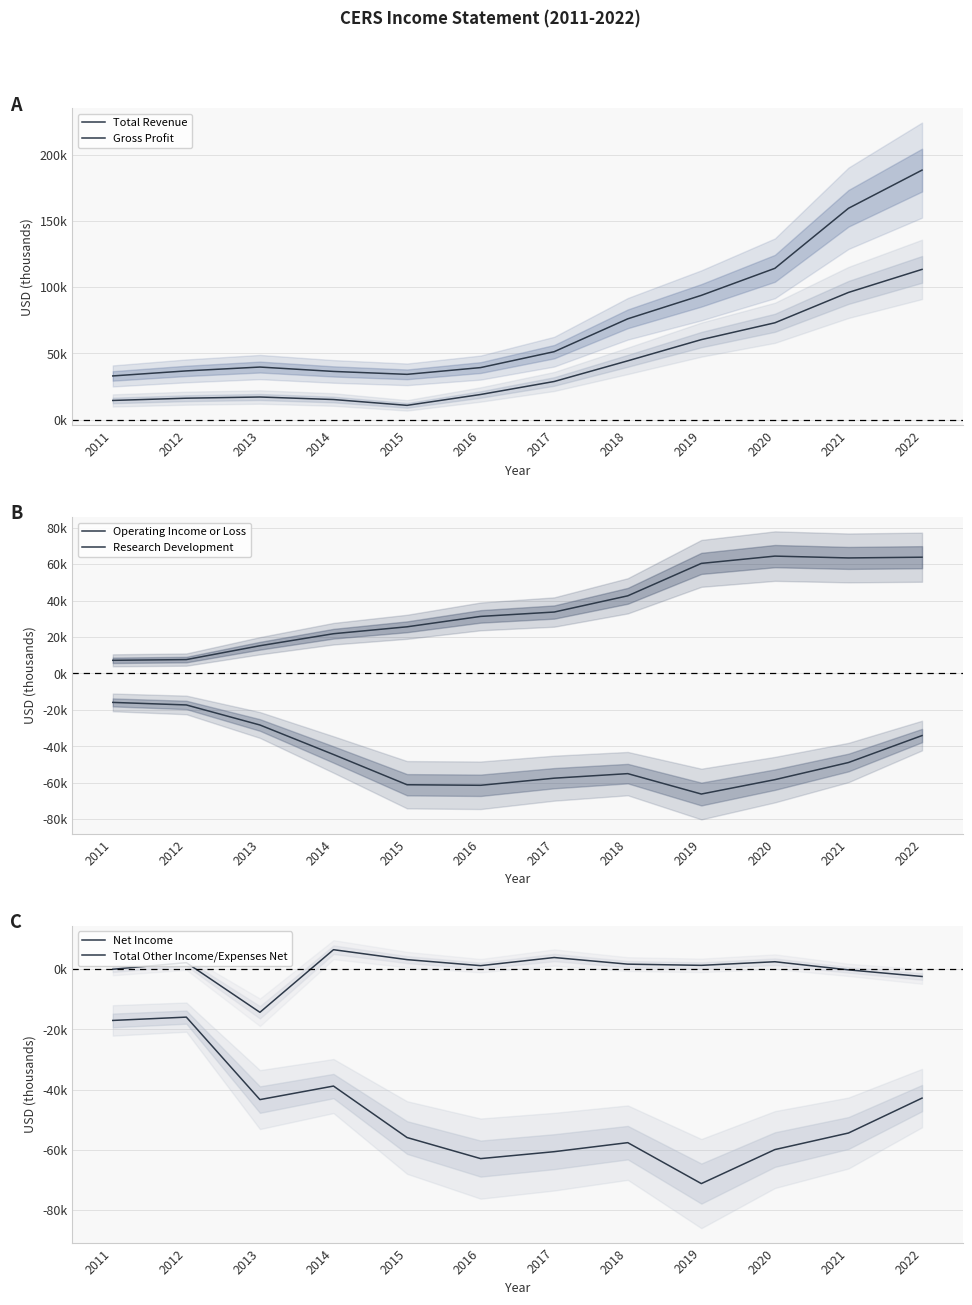

Read the Total Other Income/Expenses Net value at 2014, to the nearest 100.

6500